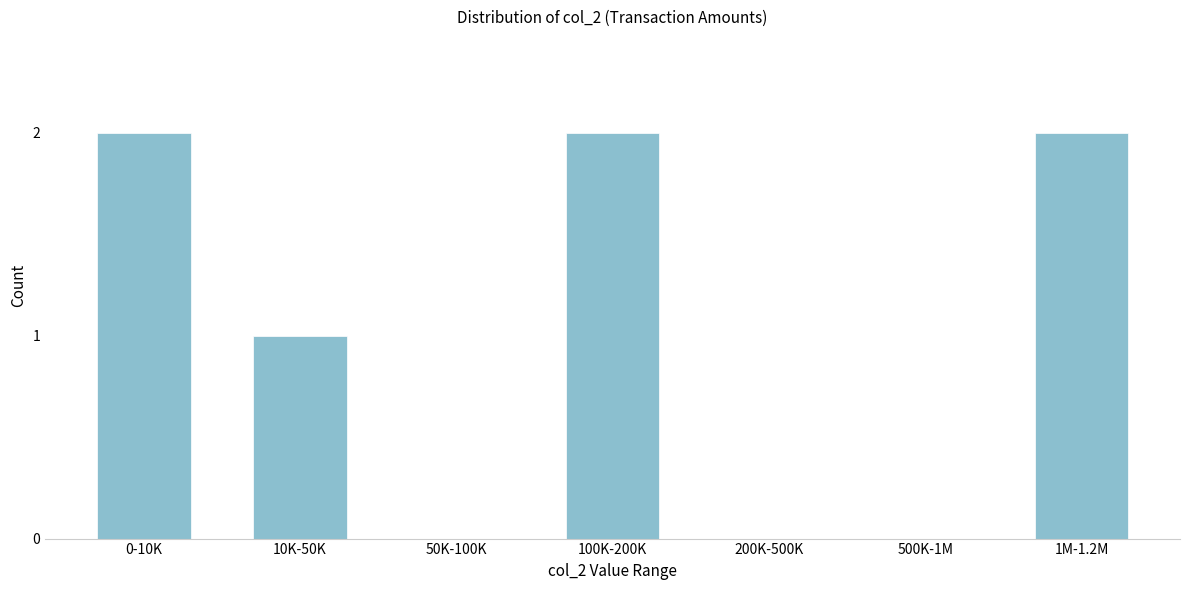

Reading left to right, transcribe all the data shown in this chart.

0-10K=2	10K-50K=1	50K-100K=0	100K-200K=2	200K-500K=0	500K-1M=0	1M-1.2M=2